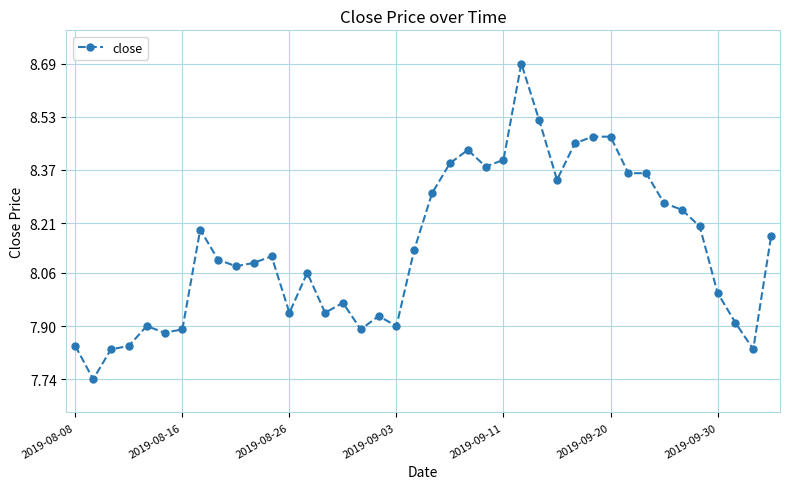

What is the difference between the second highest and minimum values?

0.8